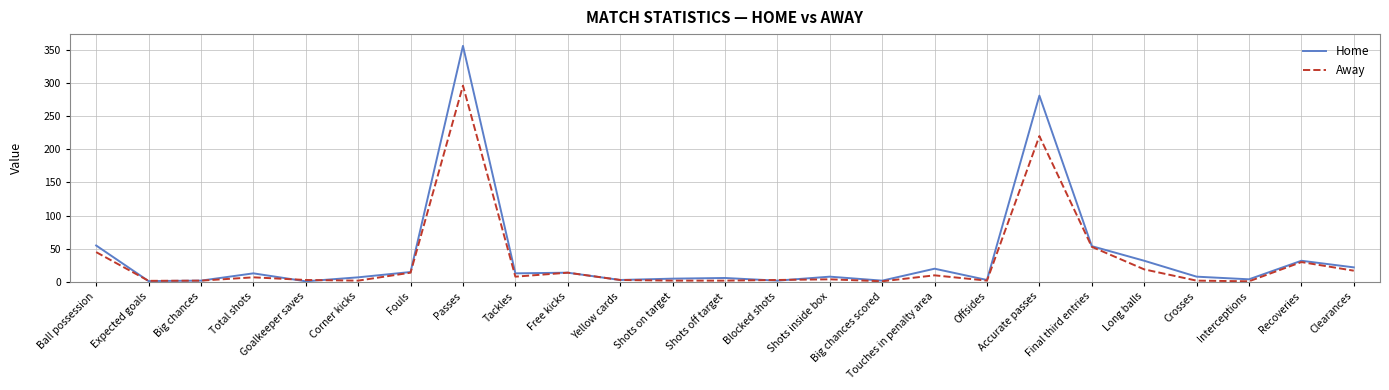

The Home series shows 32.0 at Recoveries. True or false?

True